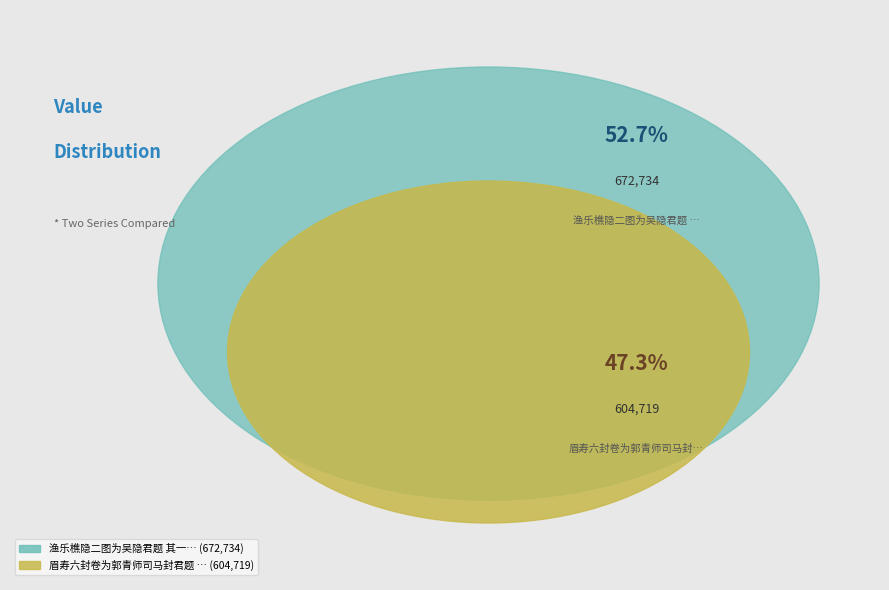

Which slice is the smallest?

眉寿六封卷为郭青师司马封君题 其一